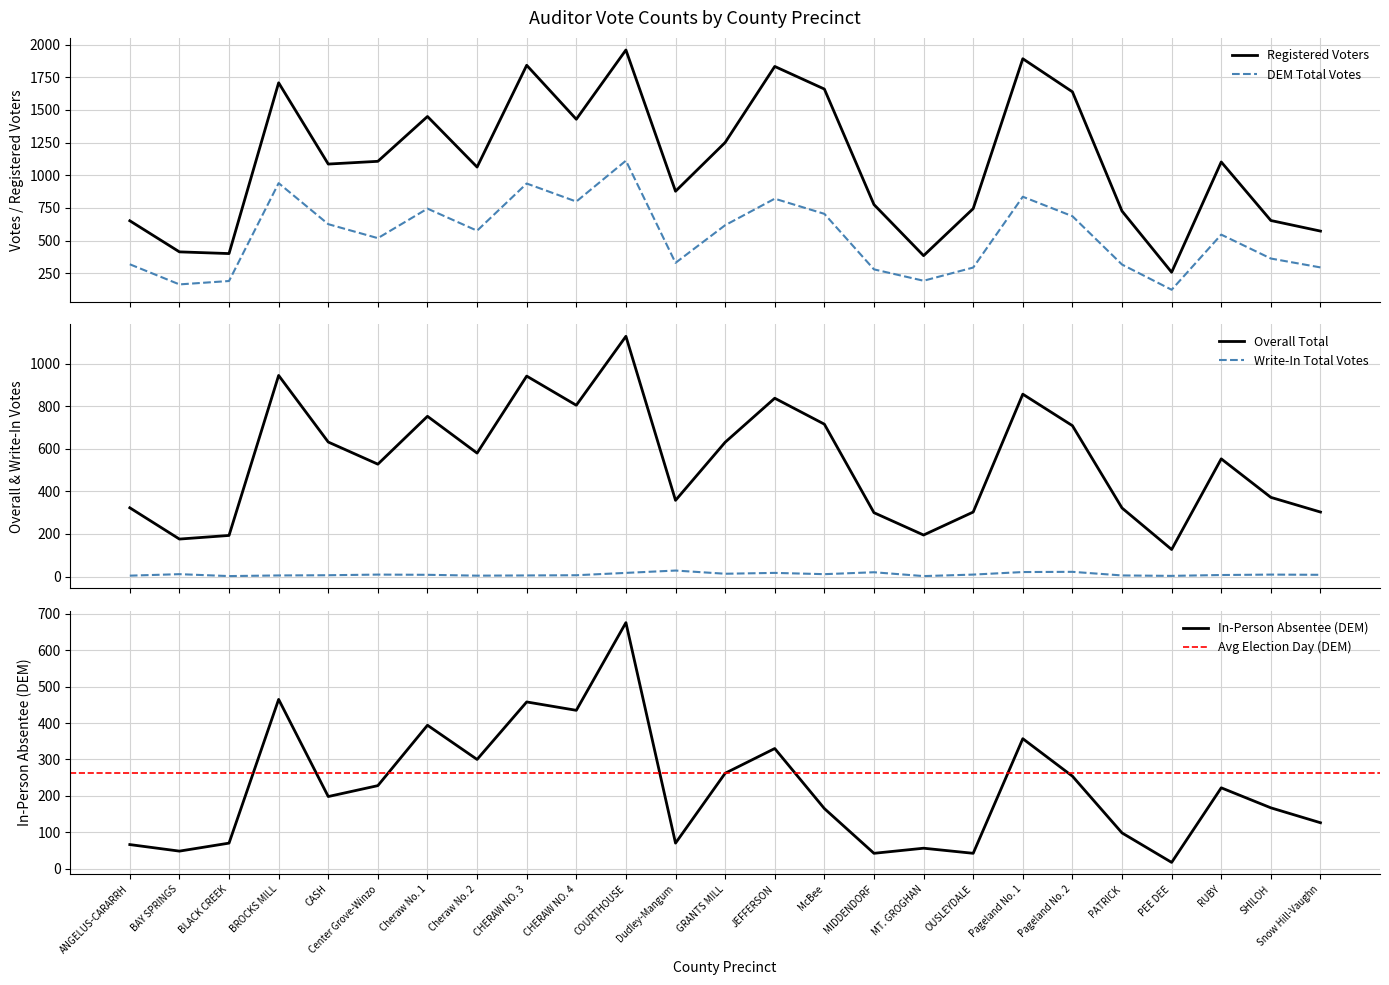

What is the minimum value shown in the chart?

2